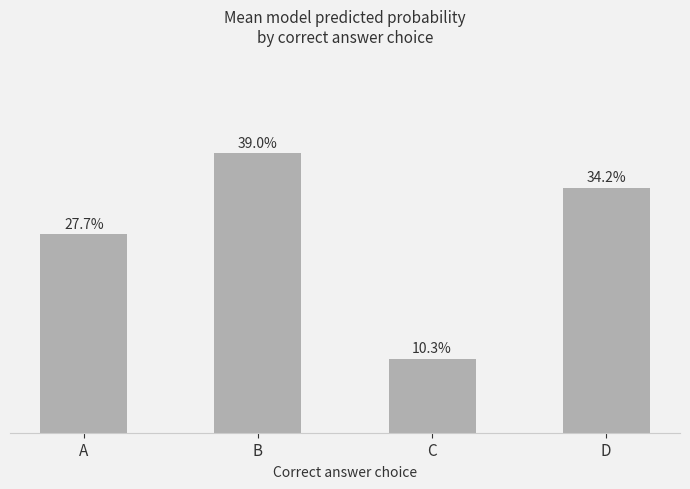

Are the bars grouped side by side (vs. stacked)?

No